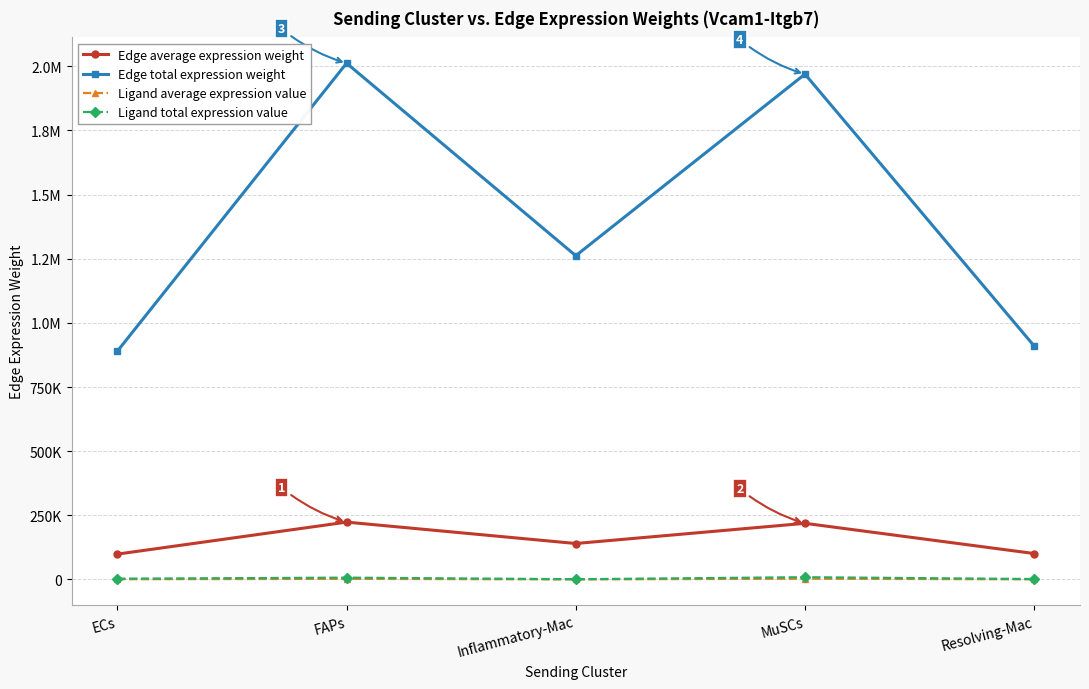

At which category does Edge total expression weight reach its first local peak?

FAPs